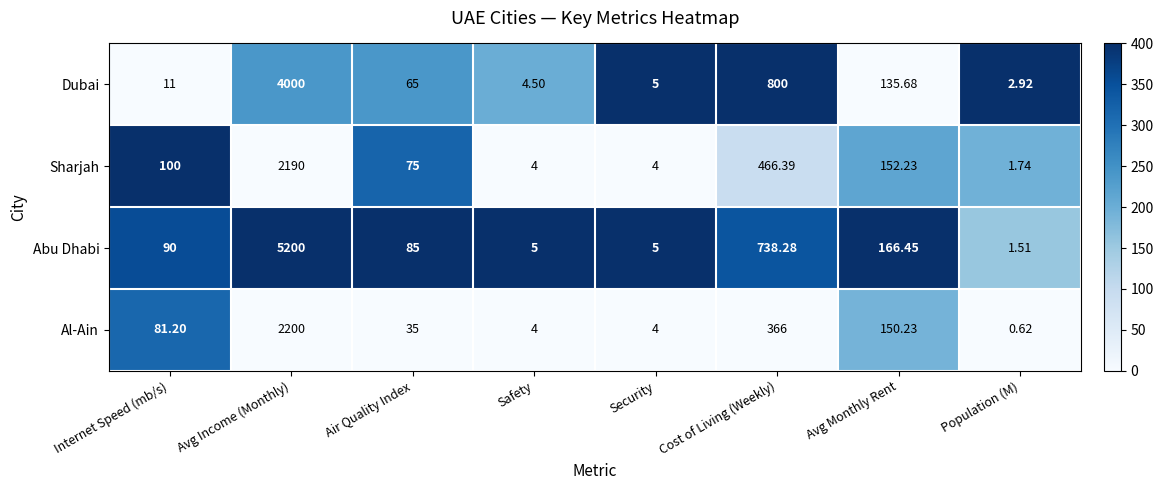

Rank the series at Avg Monthly Rent from lowest to highest value.

Dubai, Al-Ain, Sharjah, Abu Dhabi